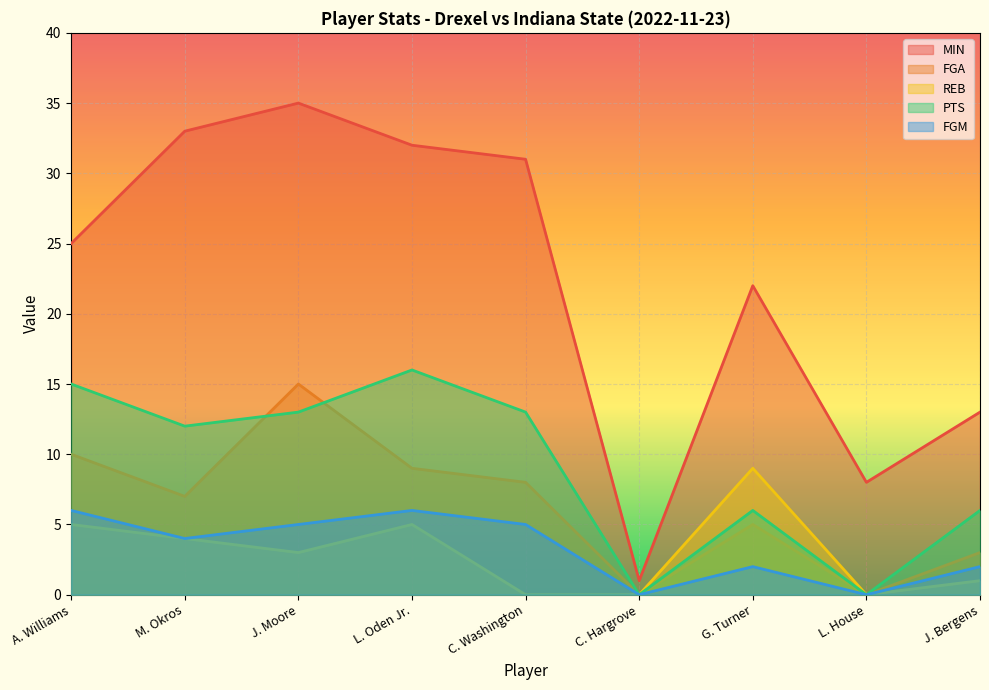

True or false: FGA and REB intersect in this chart.

False